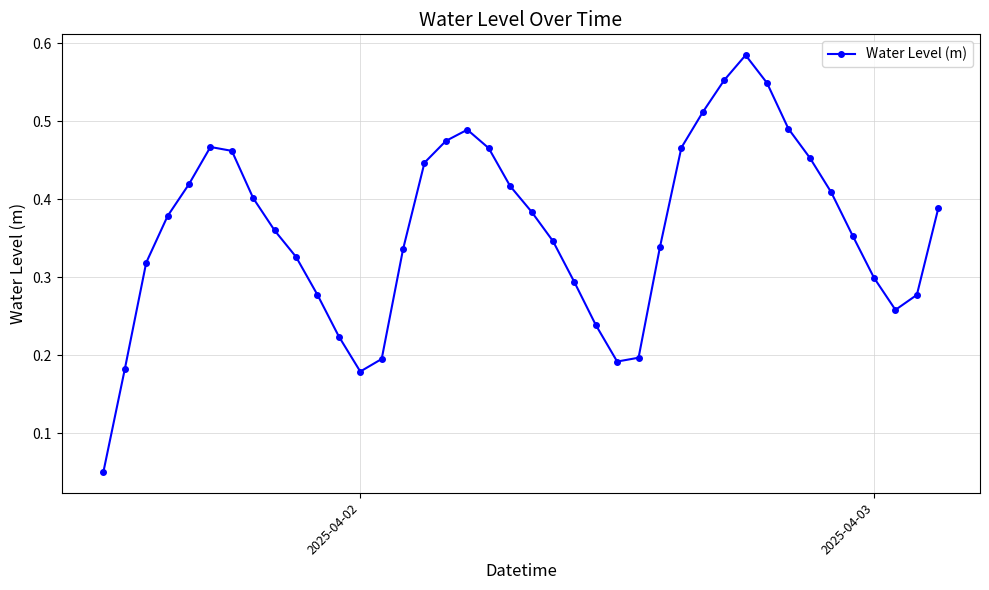

How many points are higher than both their immediate neighbors (excluding endpoints)?

3